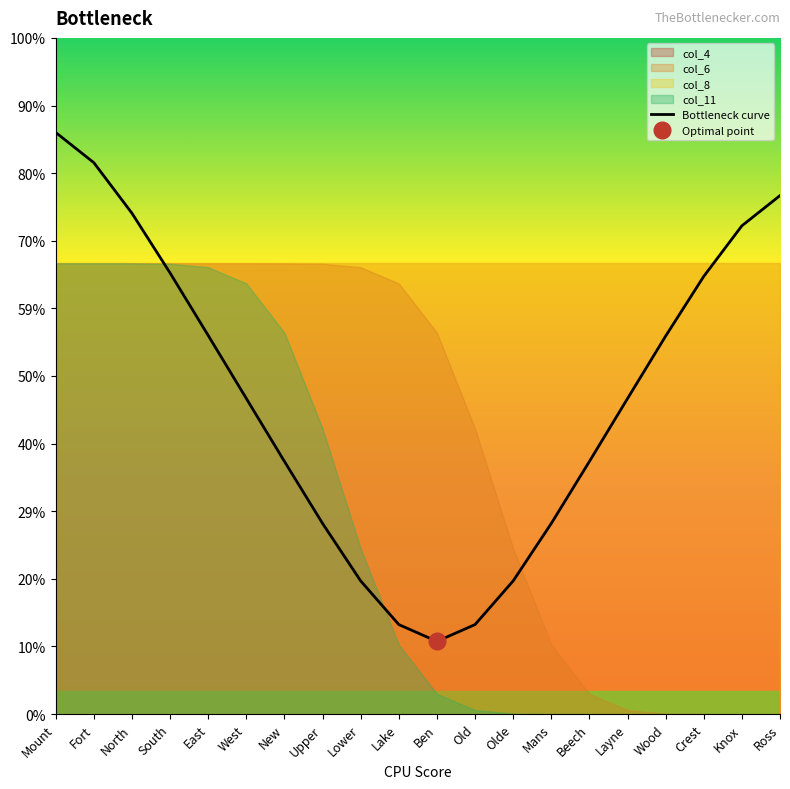

List the labels in order of value, smallest first.

Ben, Lake, Old, Lower, Olde, Upper, Mans, Beech, New, Layne, West, Wood, East, Crest, South, Knox, North, Ross, Fort, Mount